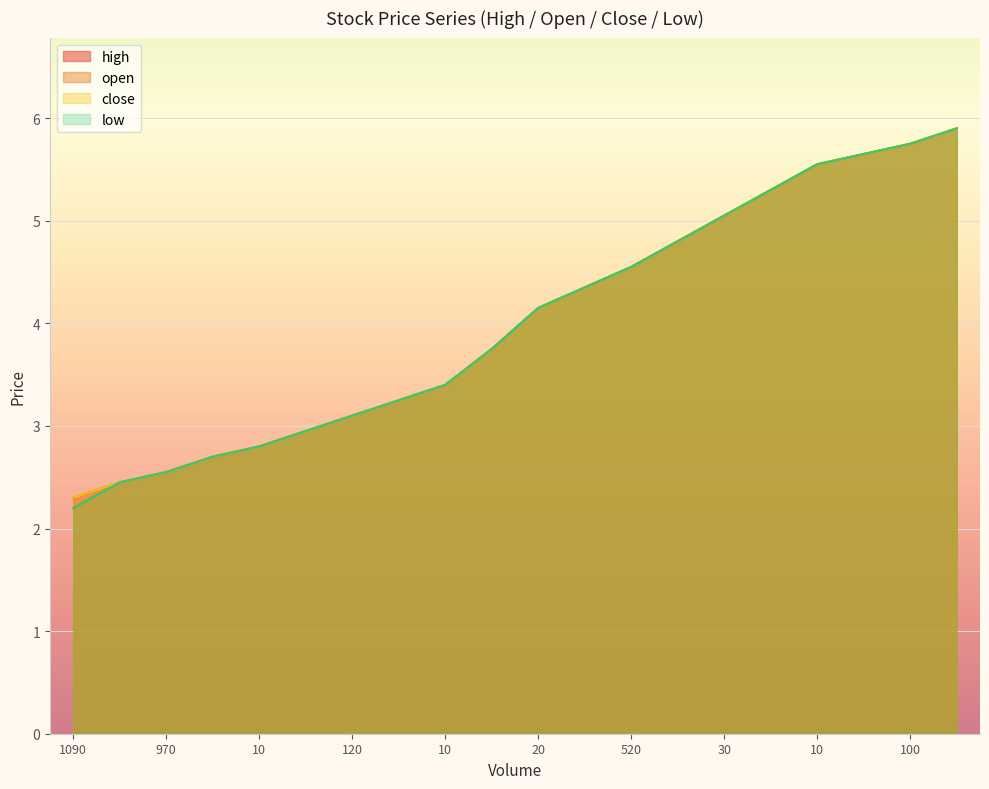

Rank the series at 100 from highest to lowest value.

high, open, close, low